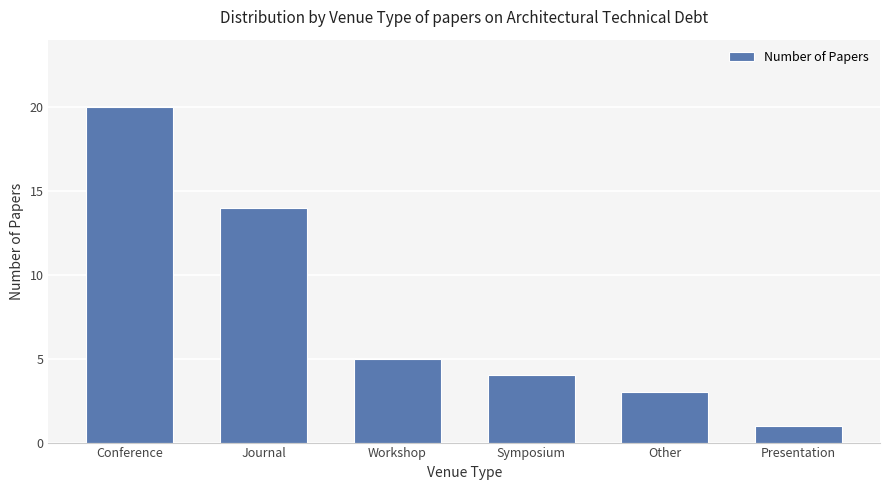

Reading left to right, transcribe all the data shown in this chart.

Conference=20	Journal=14	Workshop=5	Symposium=4	Other=3	Presentation=1